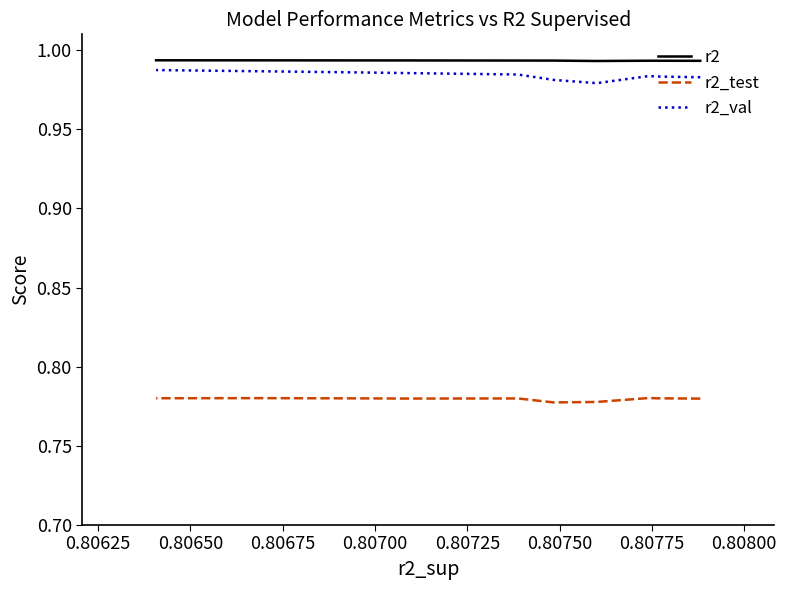

How many interior local peaks does the r2 series have?

1